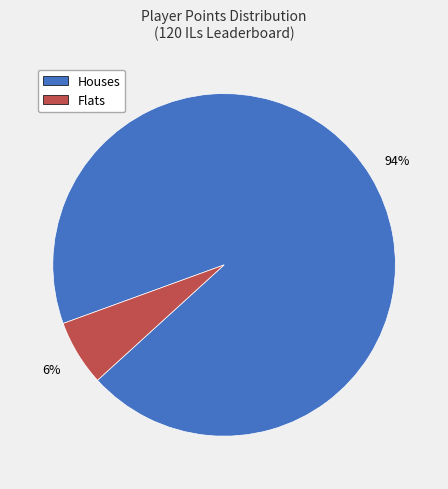

Is there a majority slice in this chart?

Yes